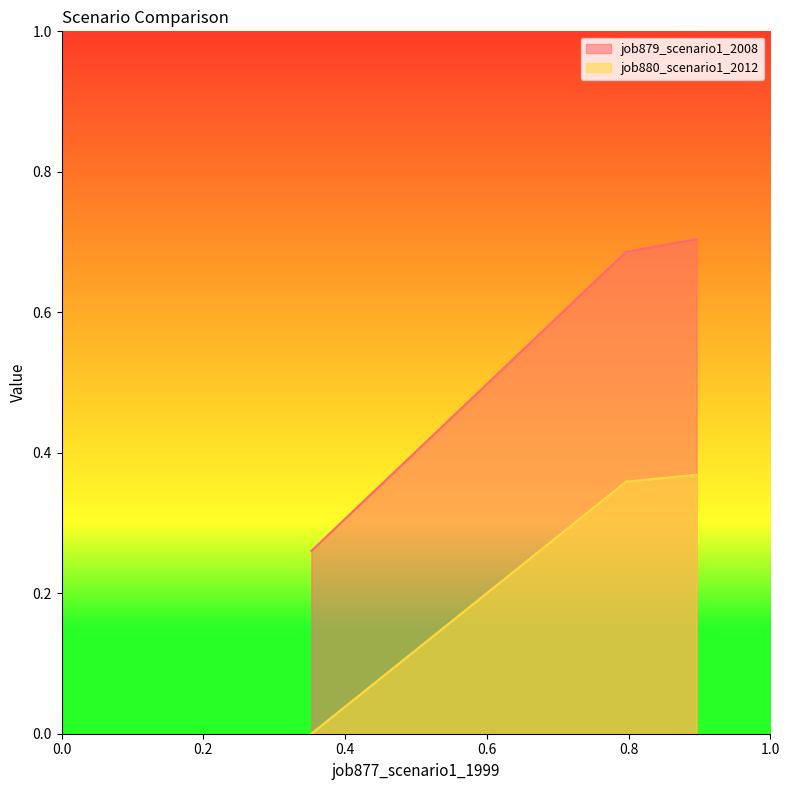

The job879_scenario1_2008 series shows 1.1 at B14. True or false?

False